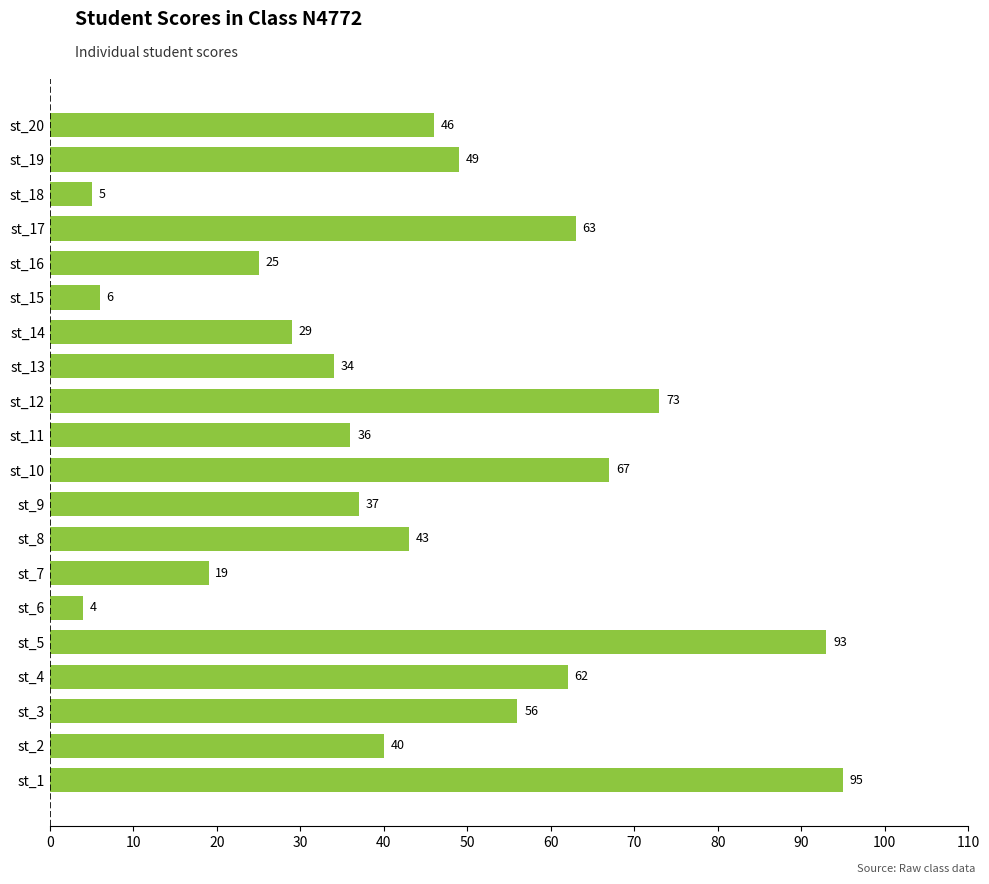

What is the approximate value at st_2?

40